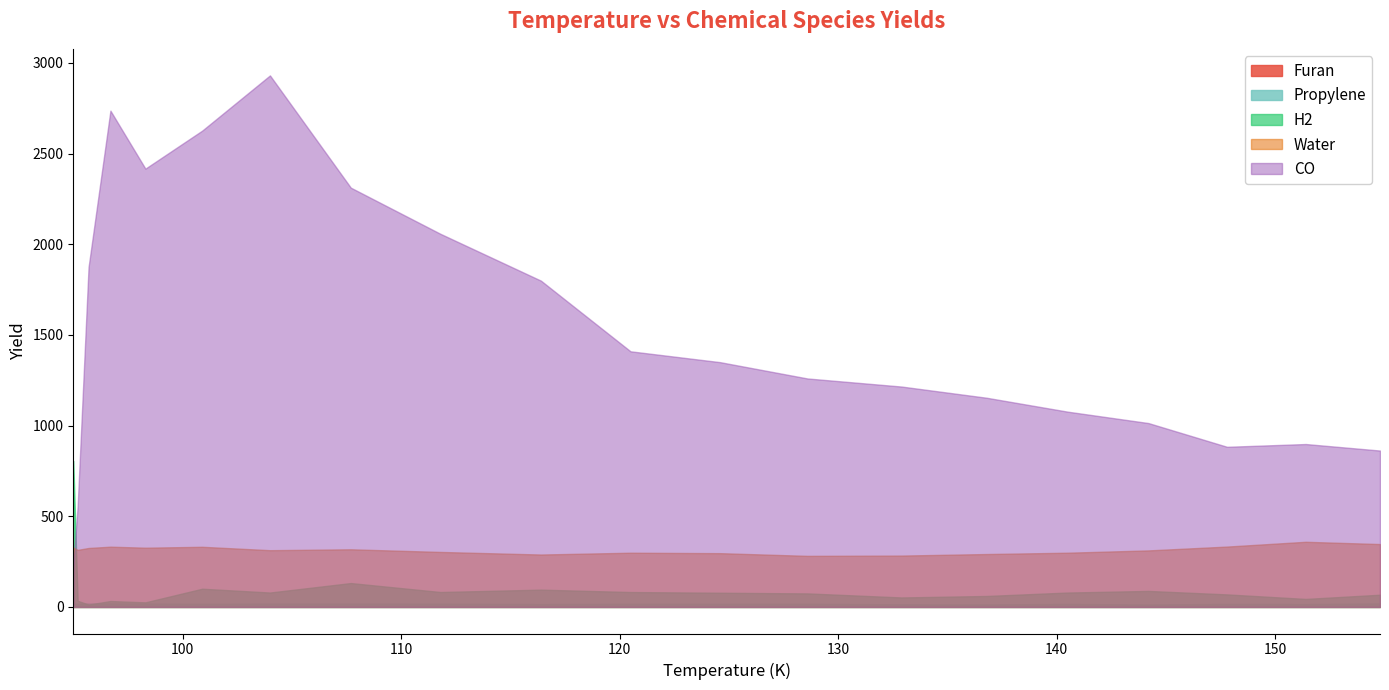

Does the chart have visible grid lines?

No